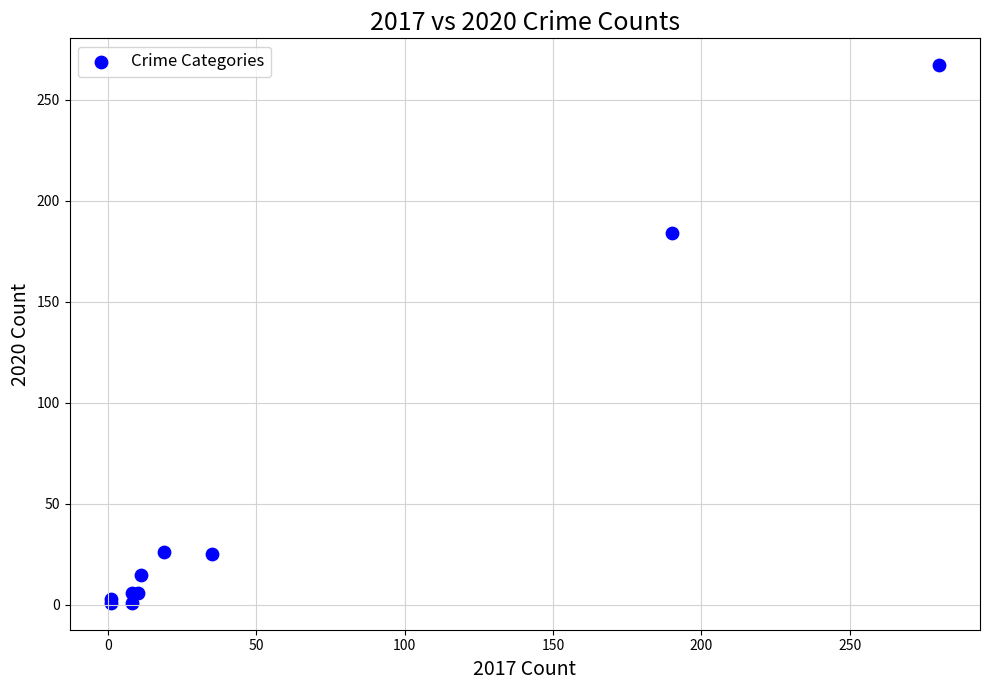

What Y value in the scatter plot is closest to 134?

184